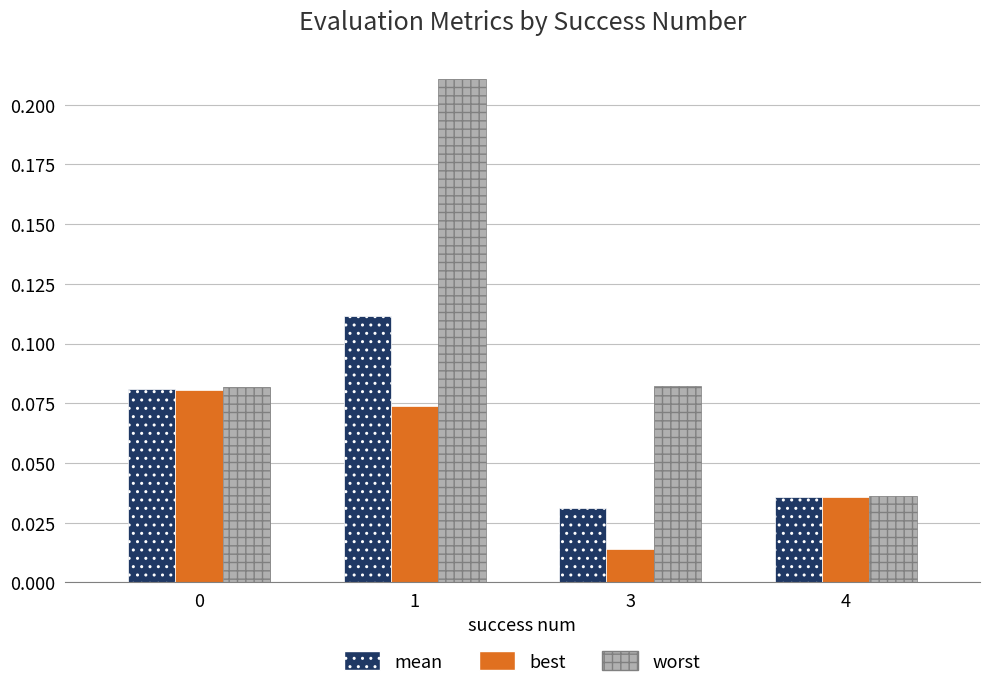

Which category has the lowest value in the best series?

3